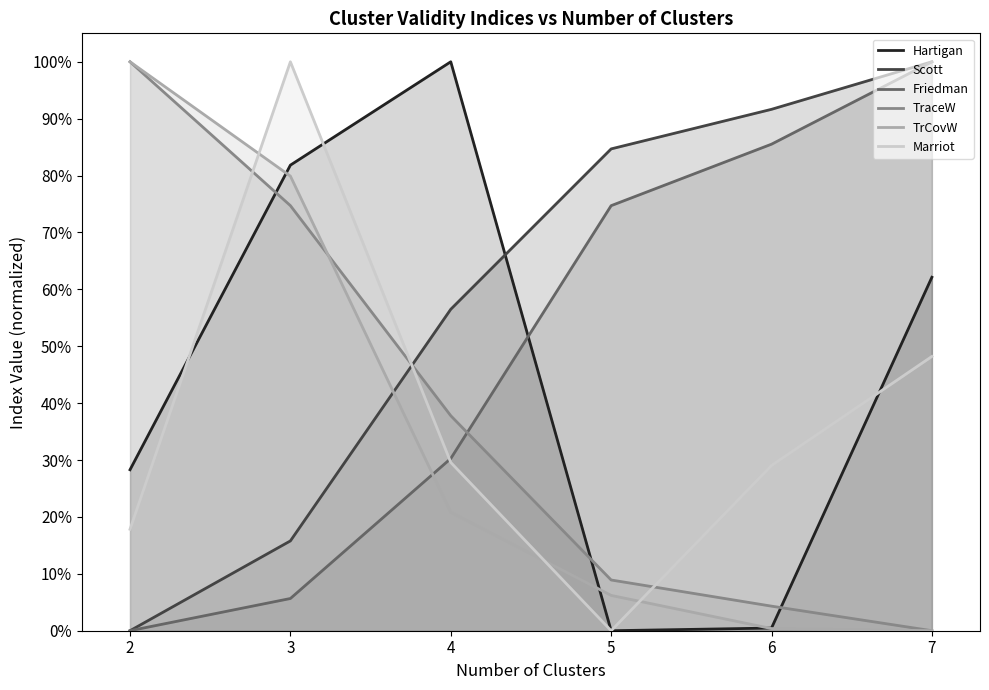

At which category is the sum across all series the highest?

3